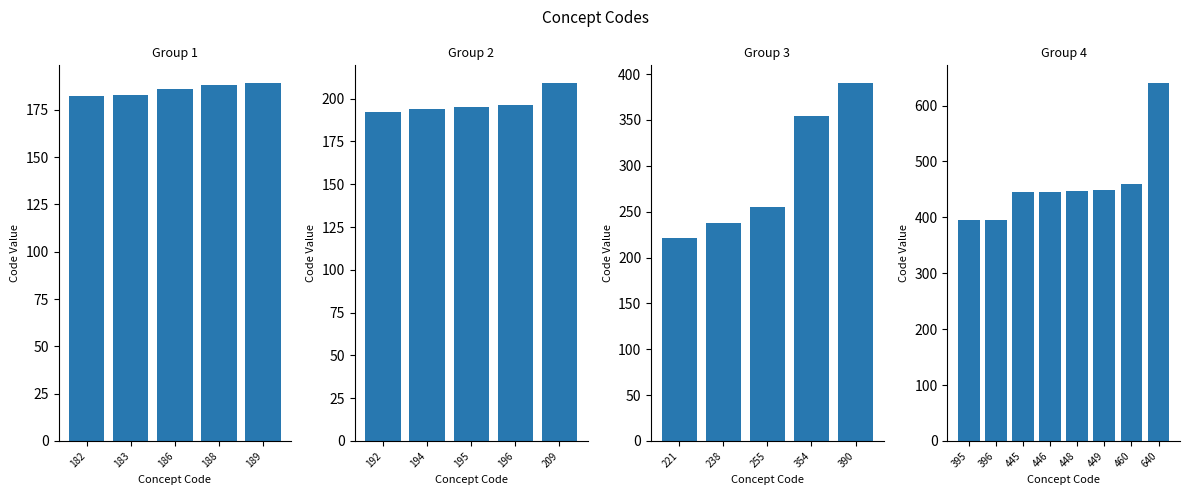

What is the value of the 6th bar from the left?

449